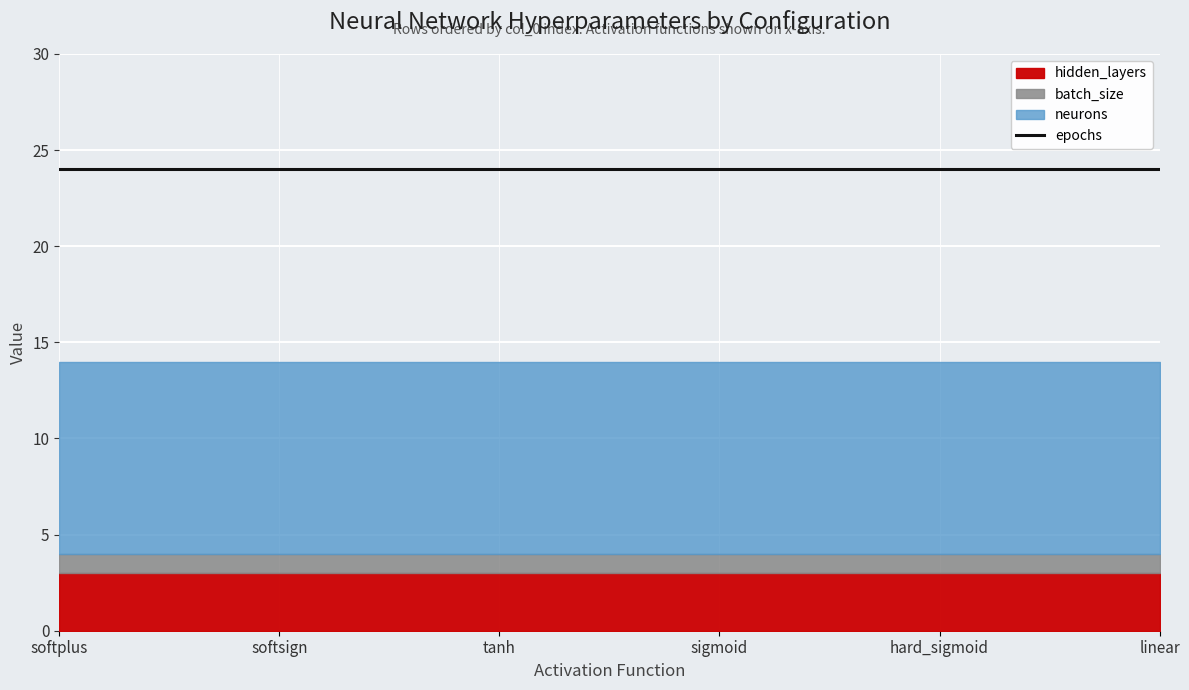

List the labels in order of batch_size value, largest first.

0, 1, 2, 3, 4, 5